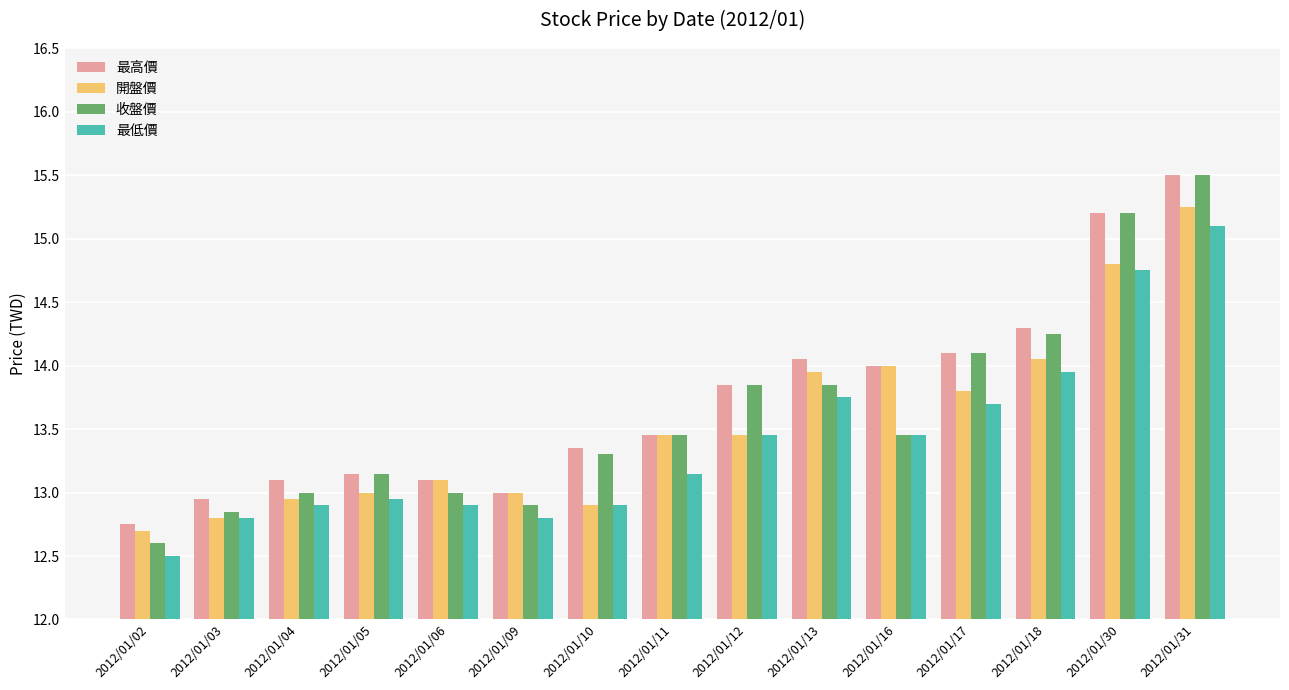

What is the difference between the maximum and minimum values in the 收盤價 series?

2.9